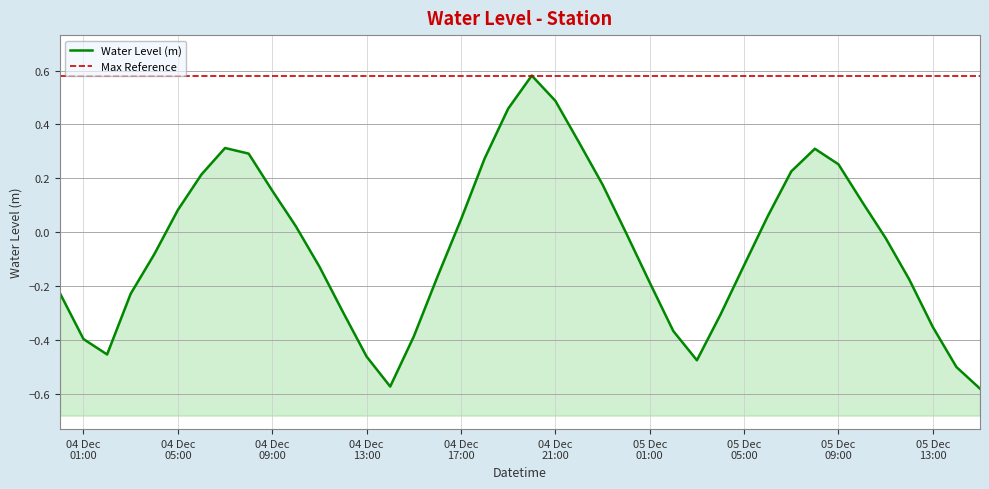

True or false: the data has more than 1 interior local peaks.

True